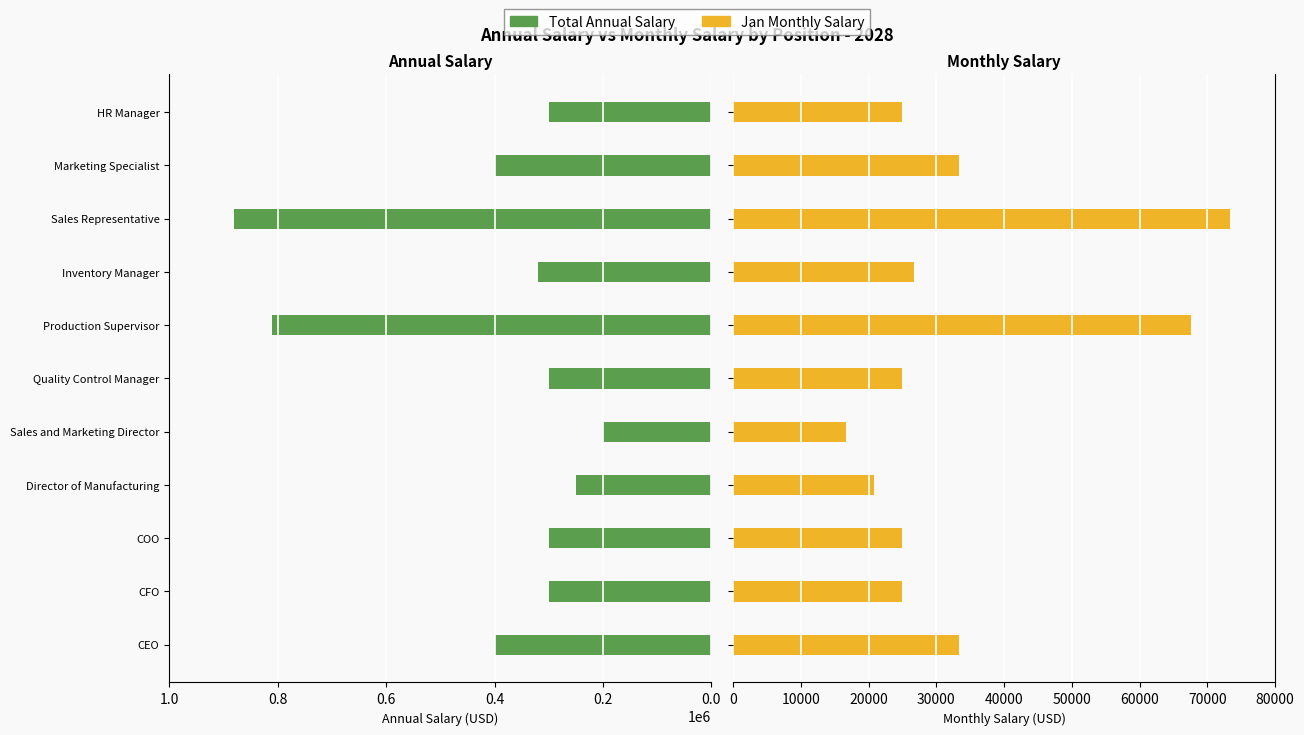

How many bars are there in total?

22